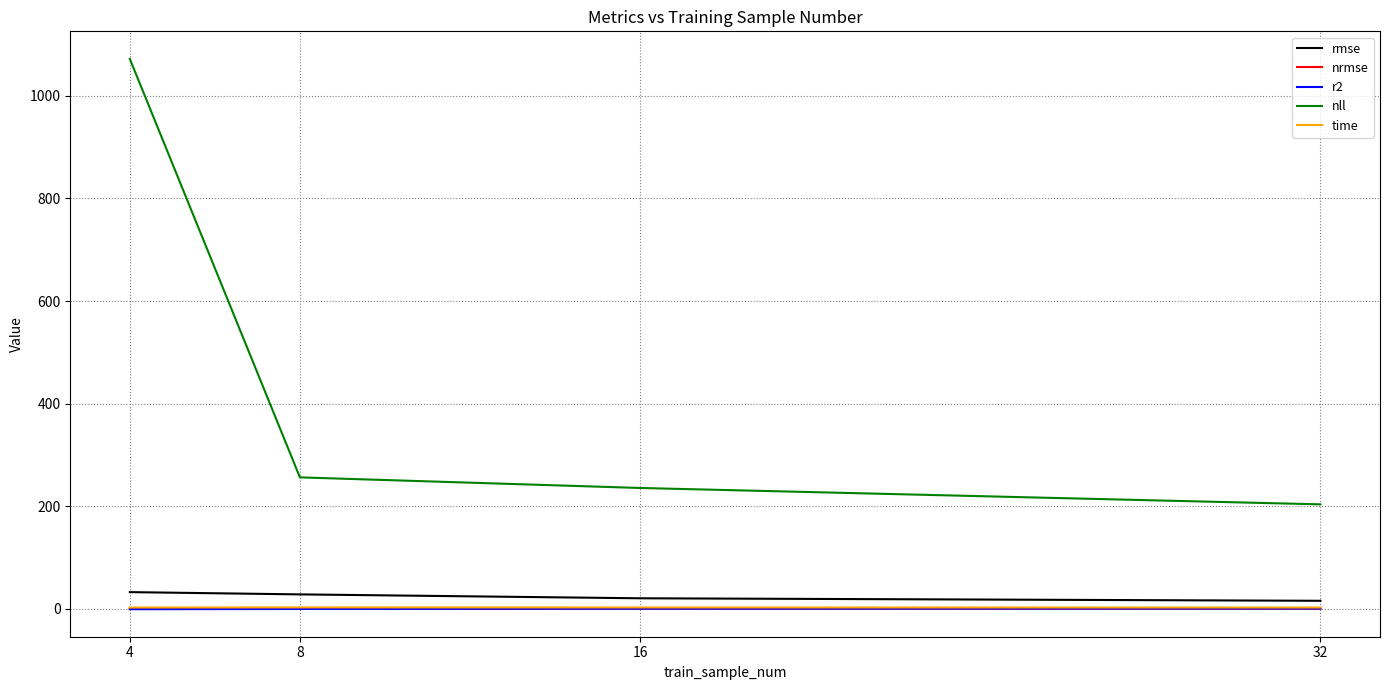

The value of time at 8 is 2.6. True or false?

True